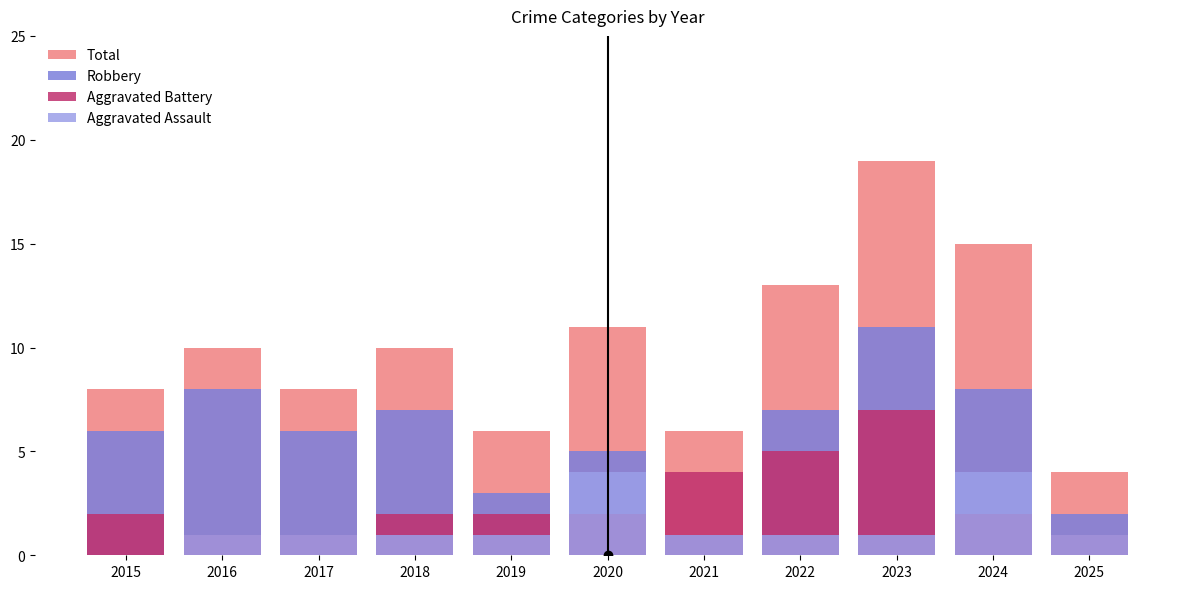

Does the chart contain any negative values?

No